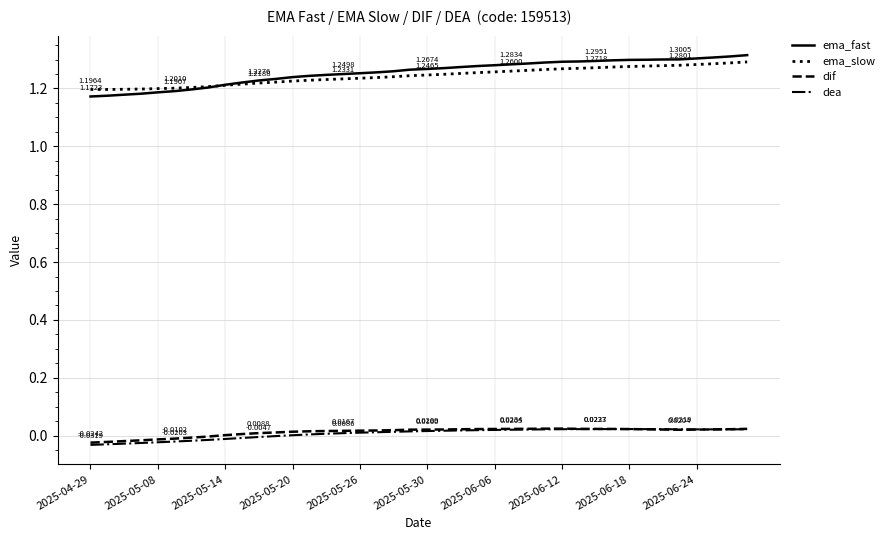

What is the sum of all dea values?

0.3